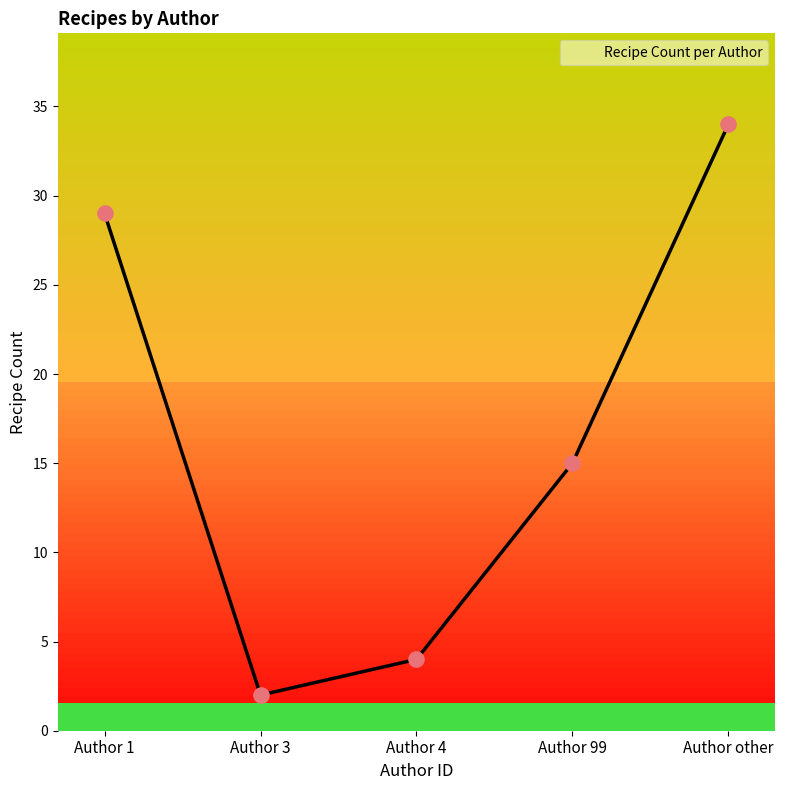

What is the lowest value of the Recipe Count per Author series?

2.0